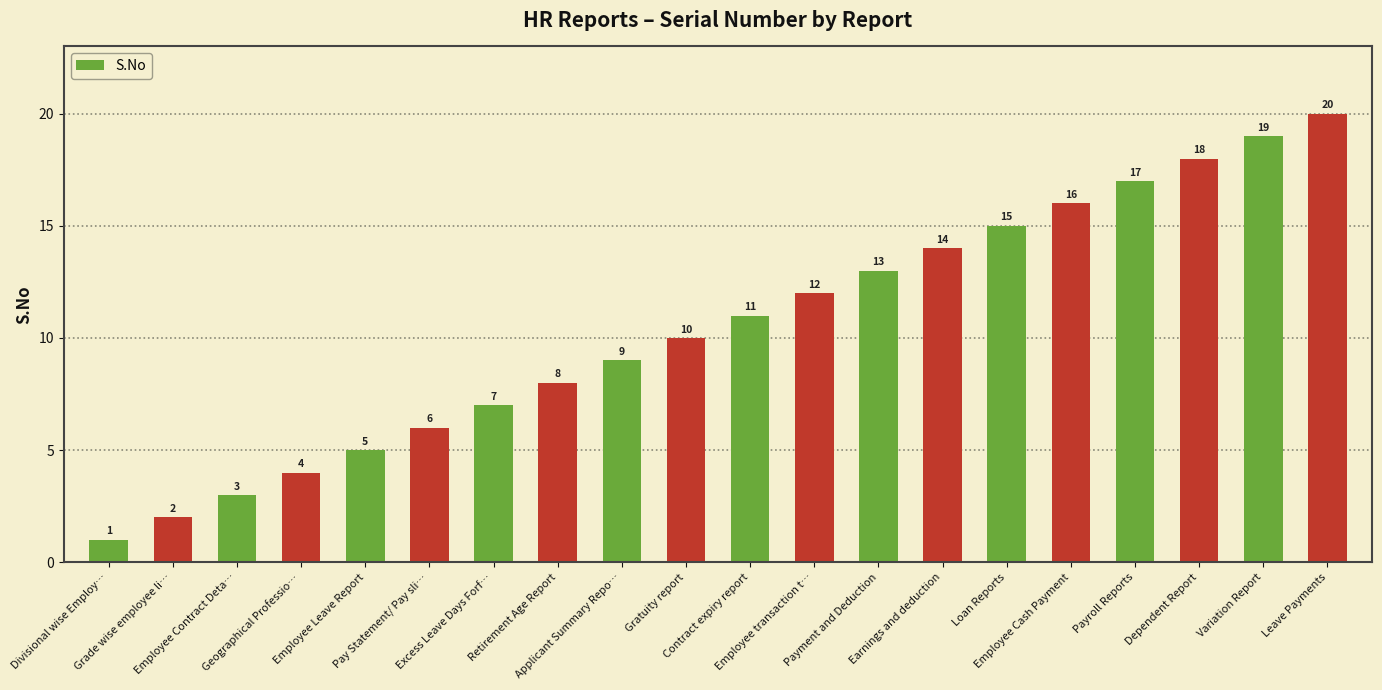

What is the value of the 4th bar from the left?

4